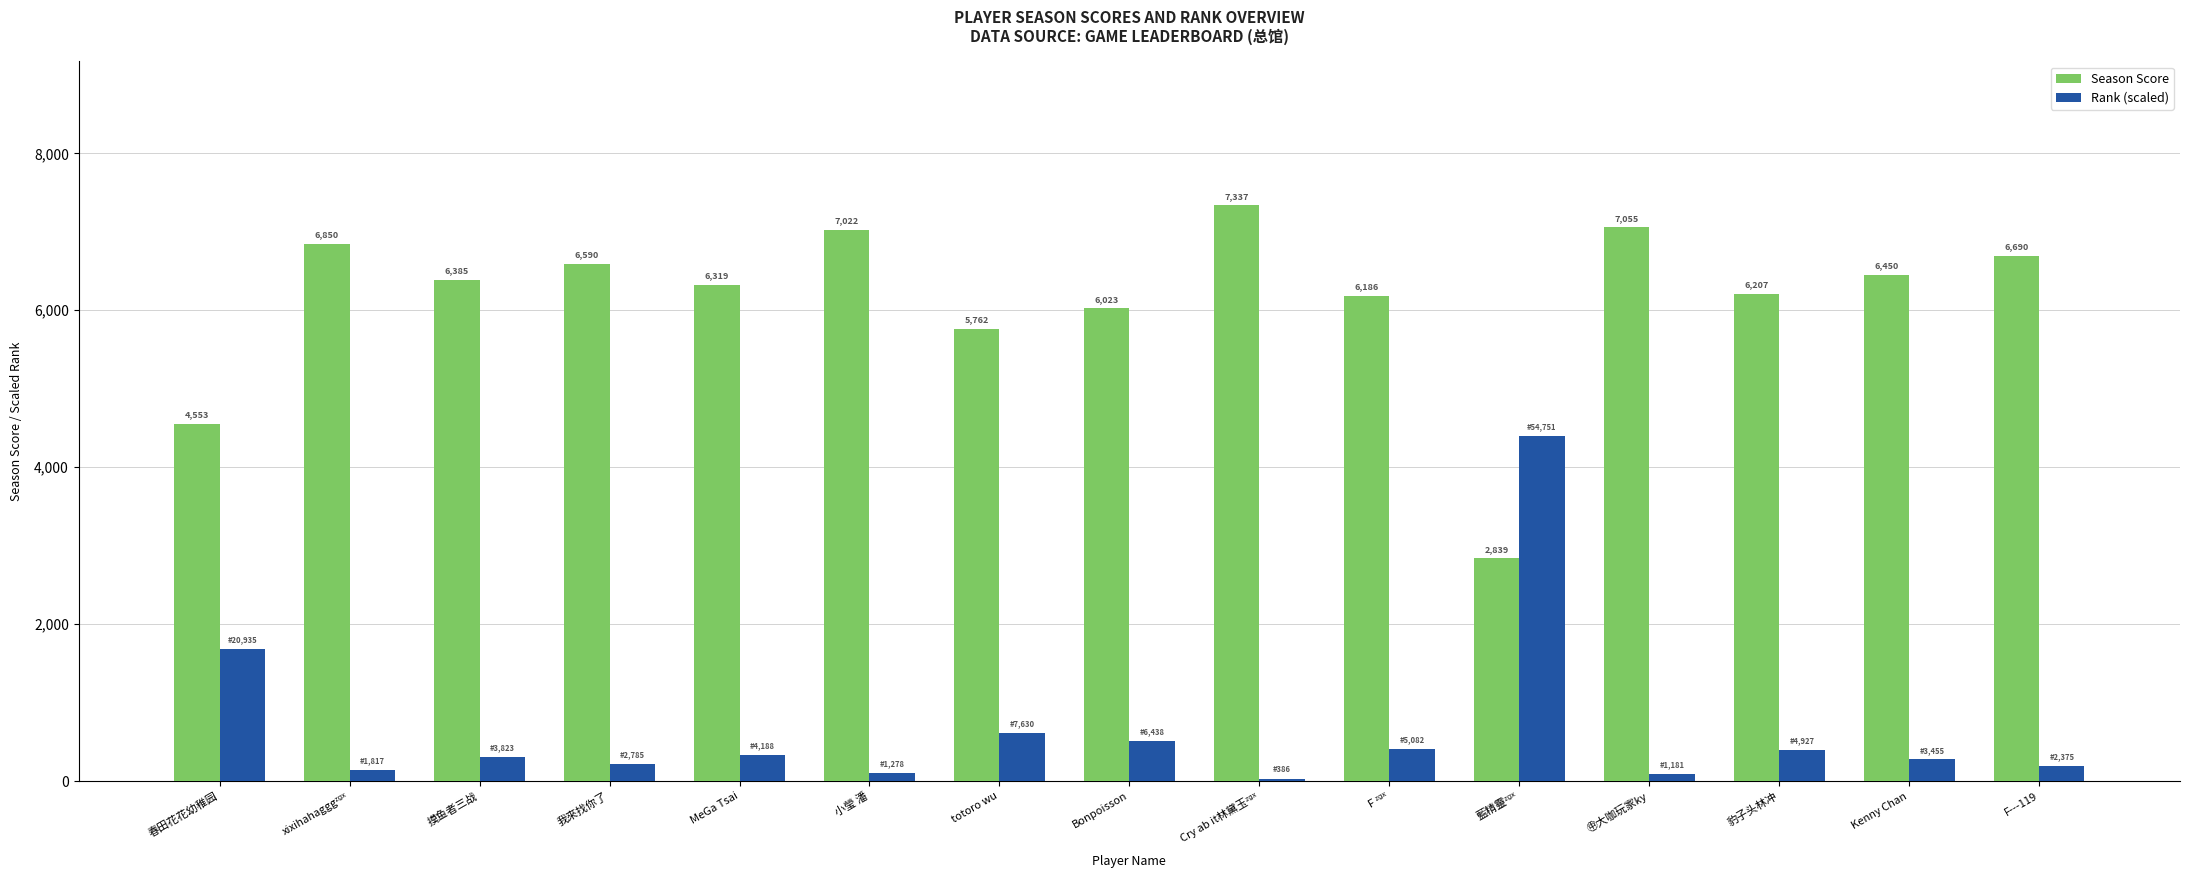

What is the value of the Rank (scaled) bar at the 3rd from the left?

307.4